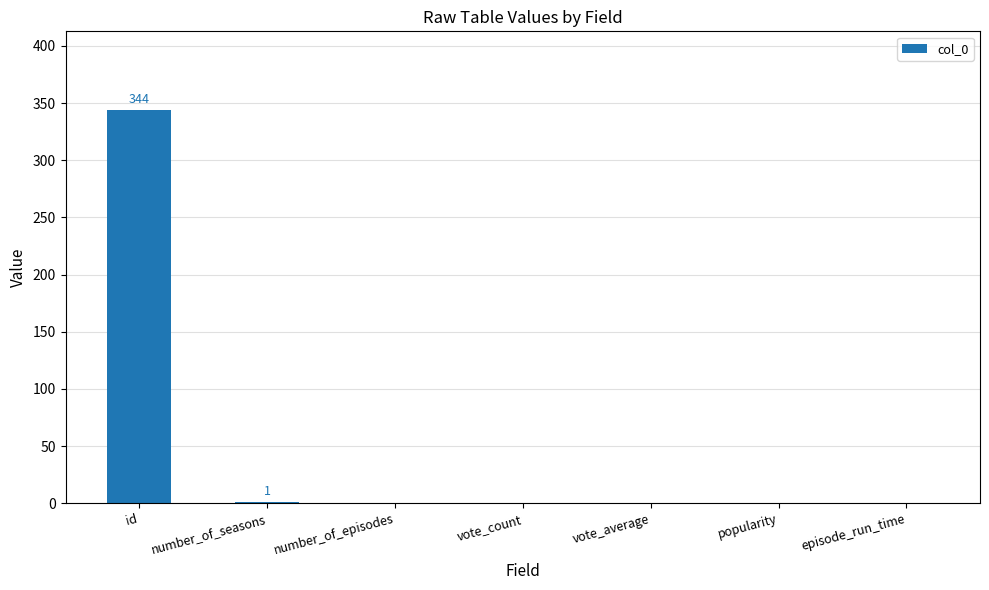

The chart shows a value of 234 at number_of_episodes. True or false?

False